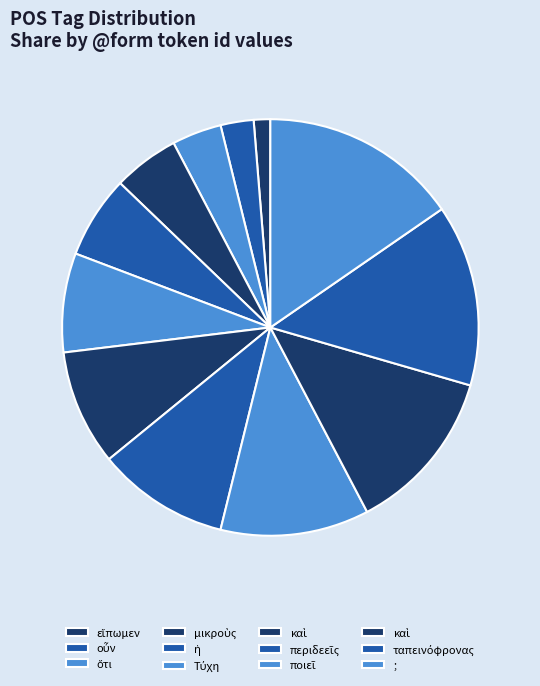

To the nearest percent, what is the difference between the largest and smallest slice percentages?

14%